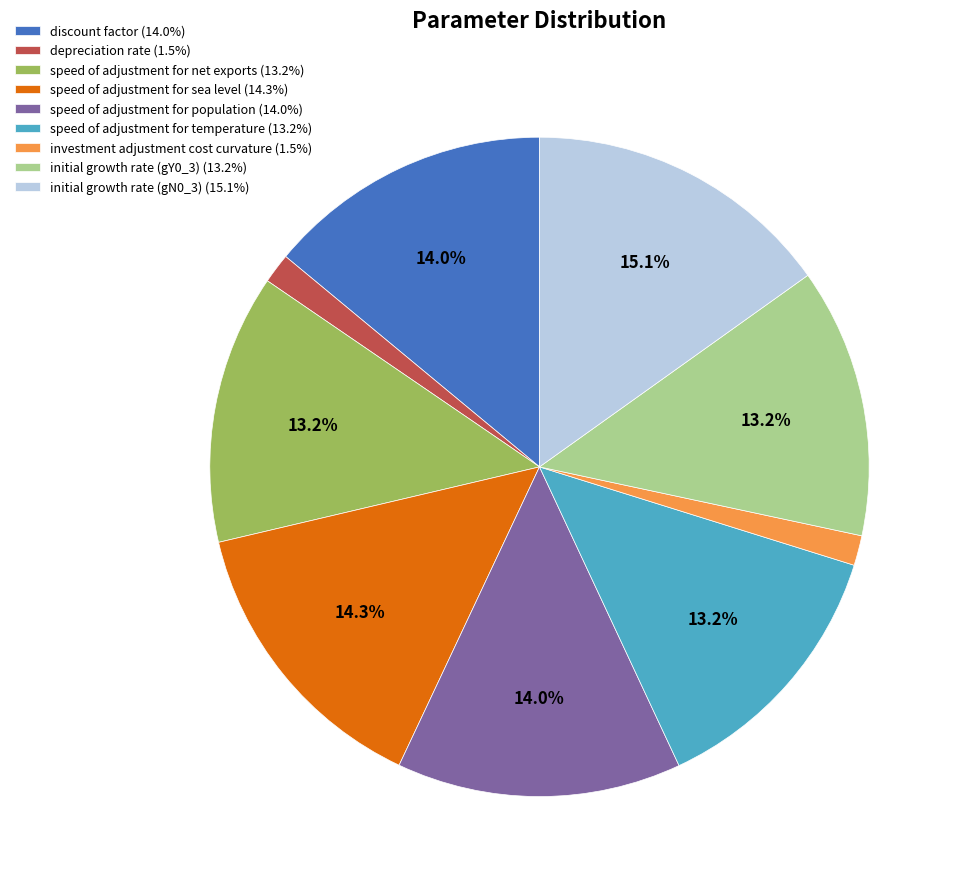

Is there any slice that represents more than half of the pie?

No